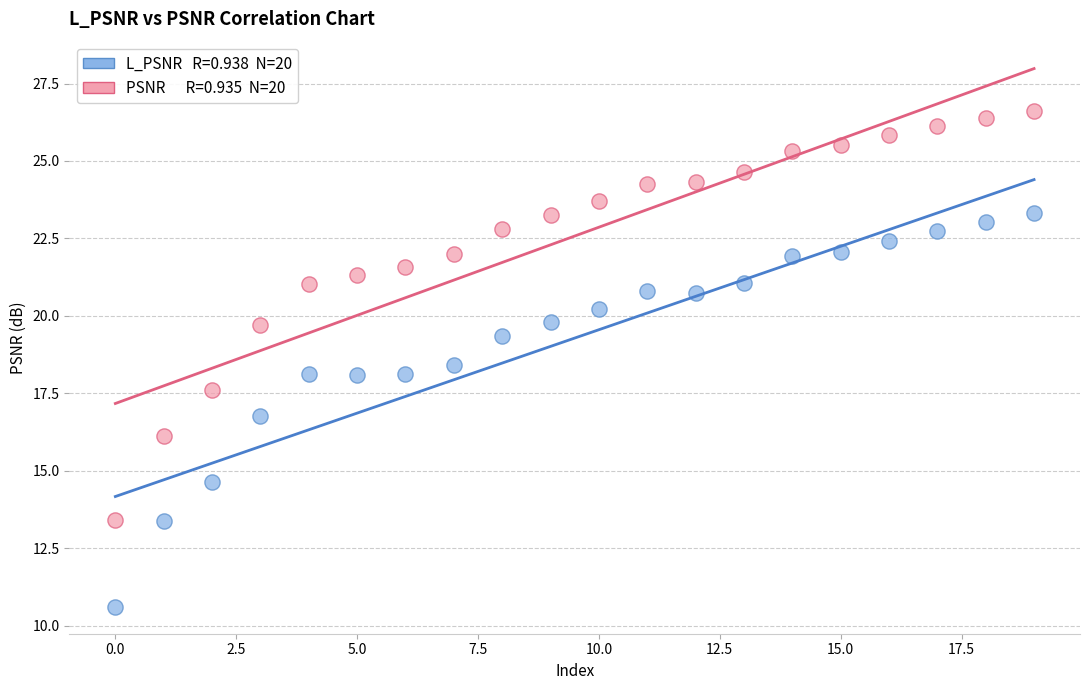

Across all data points, what is the range of Y values (max minus min)?

16.0